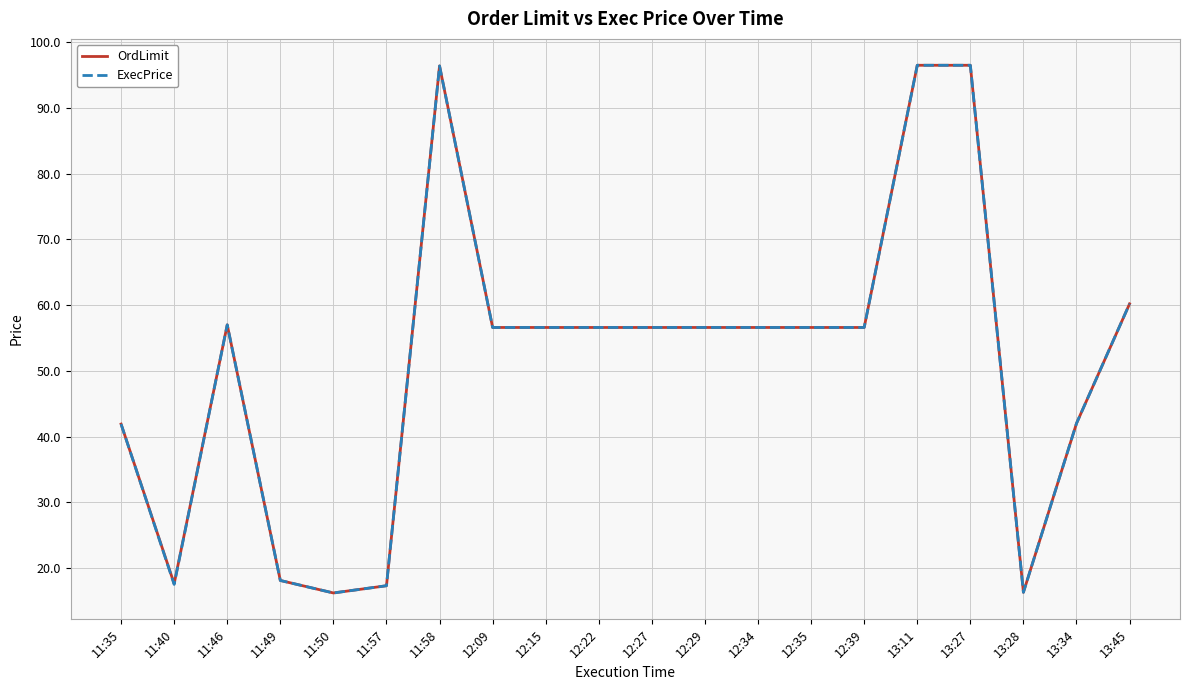

How many distinct data groups are displayed?

2